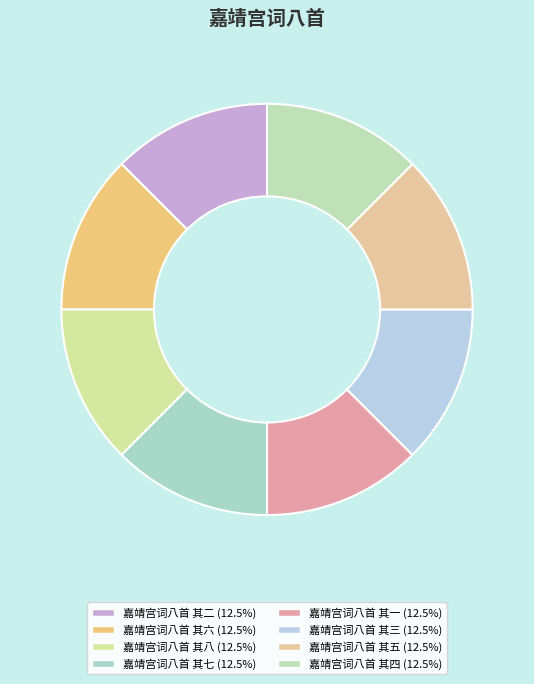

How much of the chart is everything except 嘉靖宫词八首 其六?

87.5%